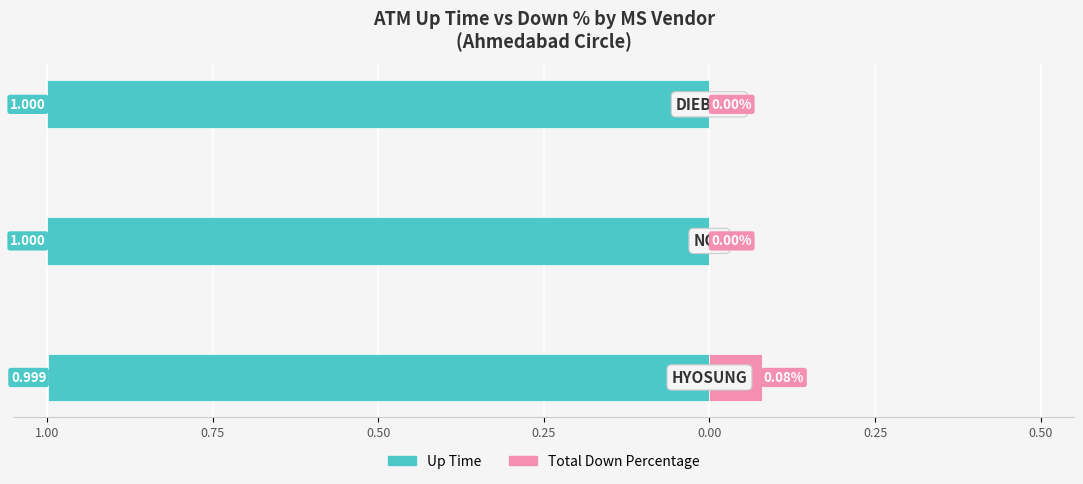

What is the difference between the maximum and minimum values in the Total Down Percentage series?

0.1